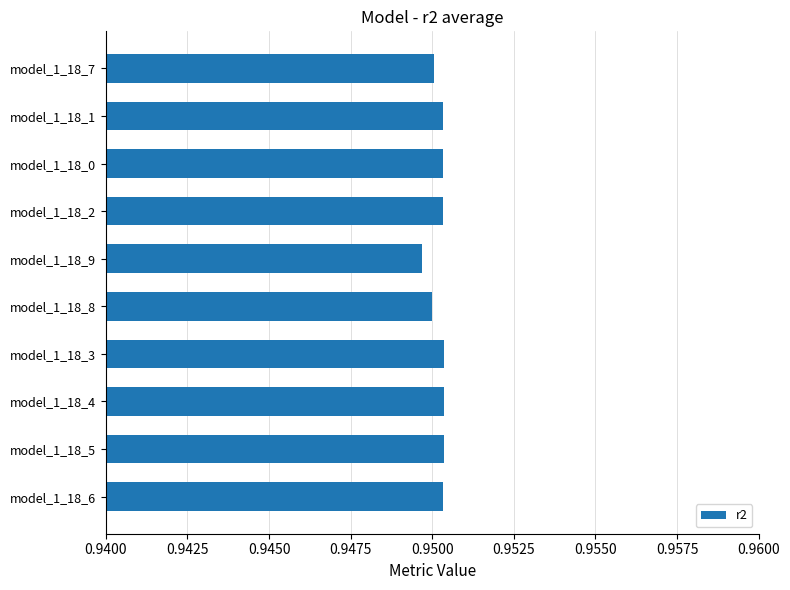

Is it true that the value at model_1_18_4 is 1.4?

False